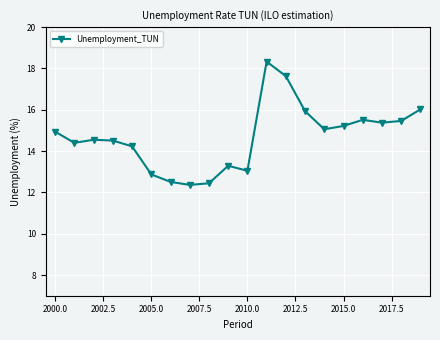

What is the sum of all values?

293.7